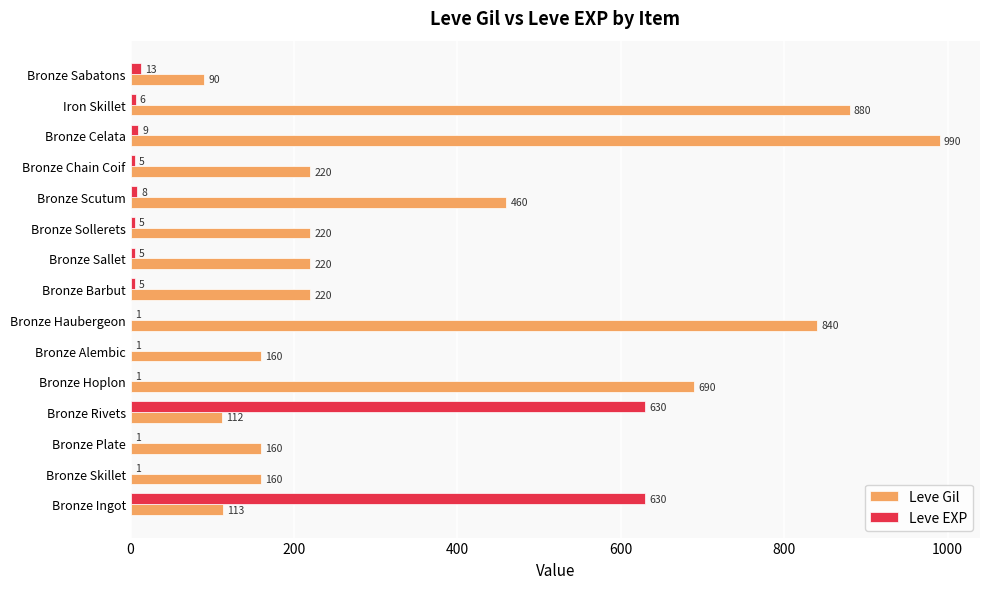

Is the value of Leve Gil at Iron Skillet greater than the value of Leve EXP at Bronze Hoplon?

Yes